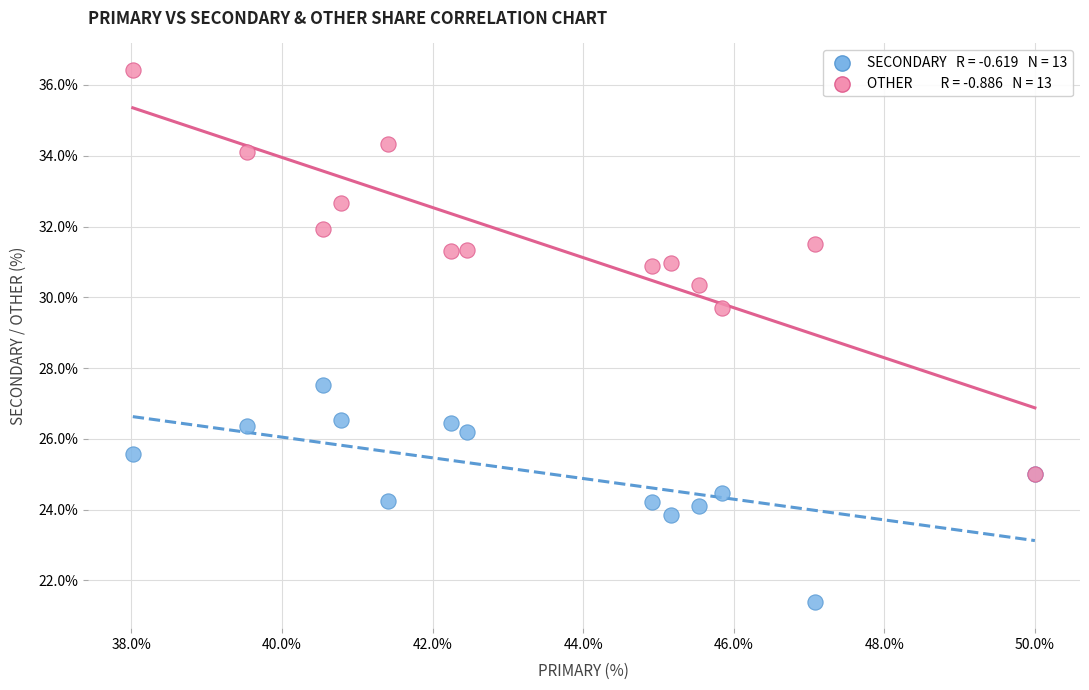

Across all series, what Y value is closest to 28?

27.5